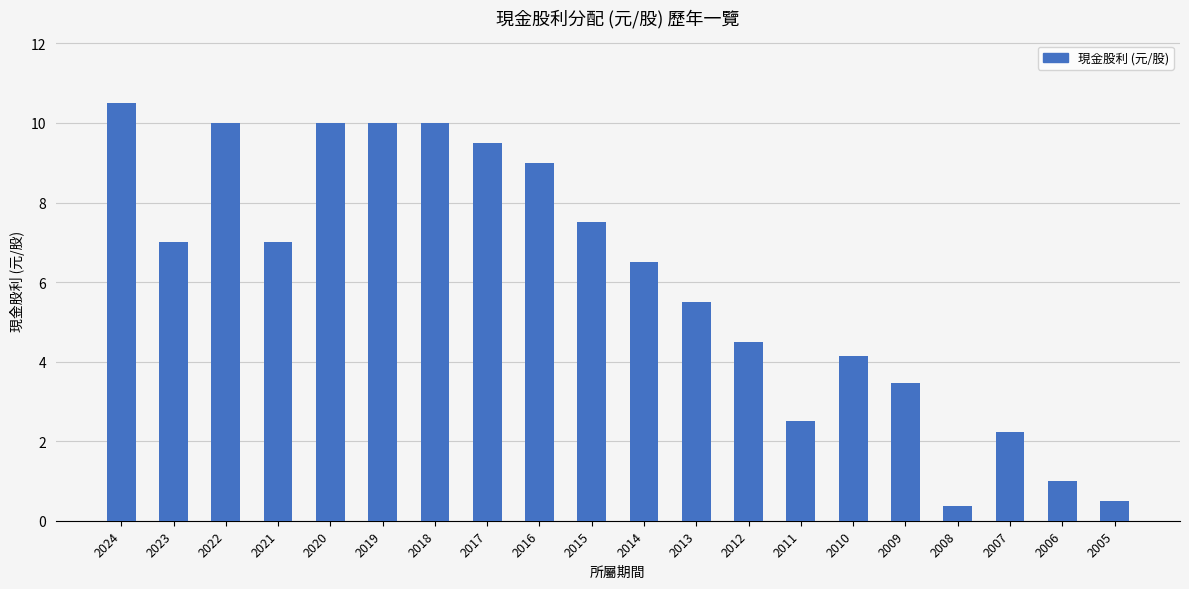

How many bars are there in total?

20